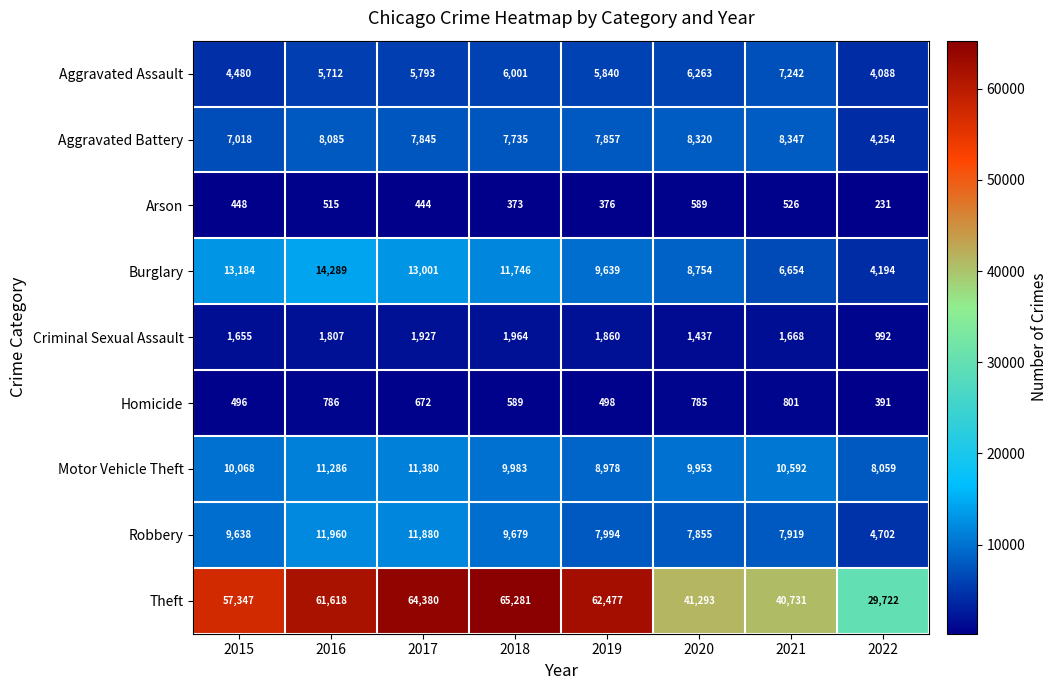

Is it true that Arson equals 89 at 2019?

False